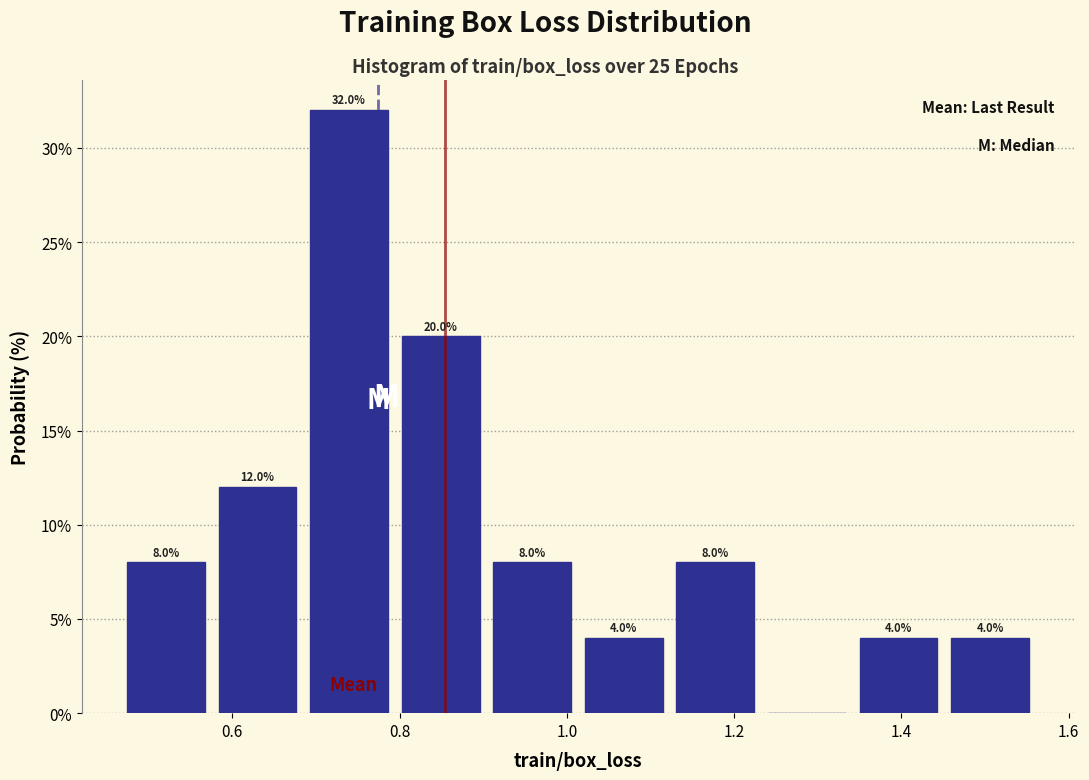

Over which range of the x-axis is the bar tallest?

0.70 to 0.80